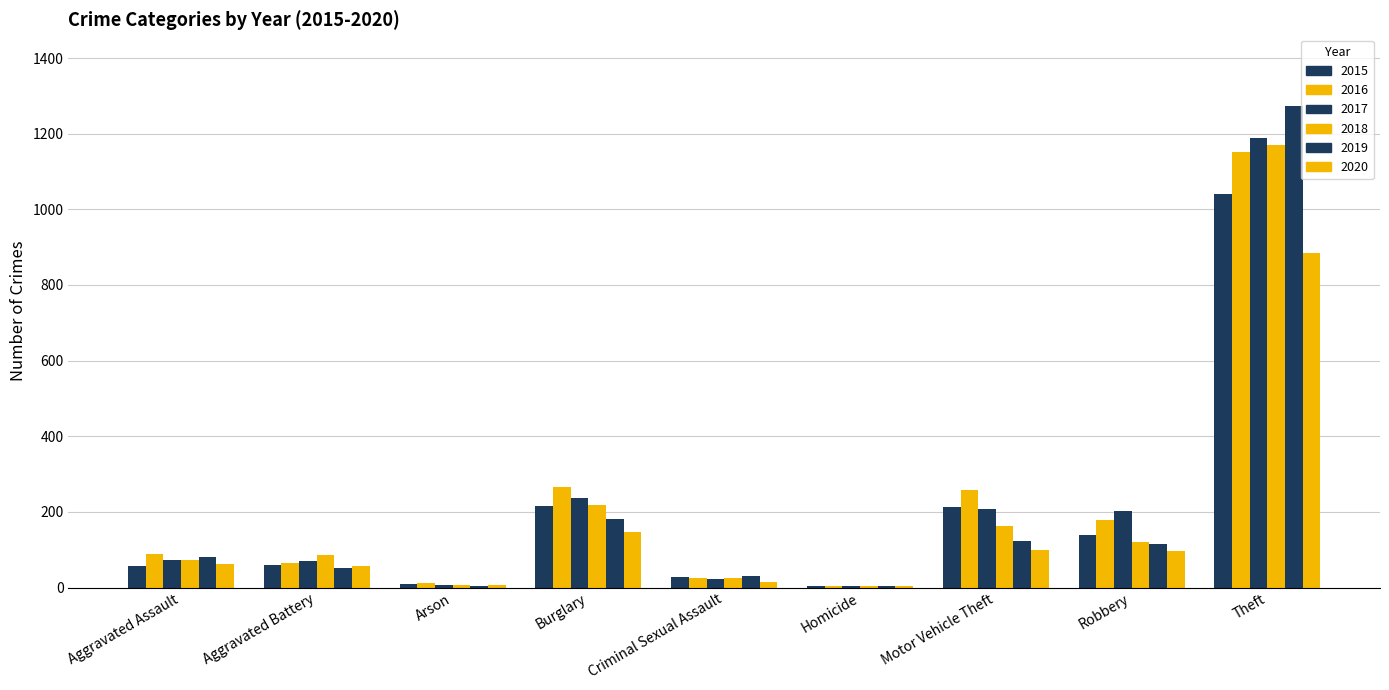

The value of 2020 at Homicide is 5. True or false?

True